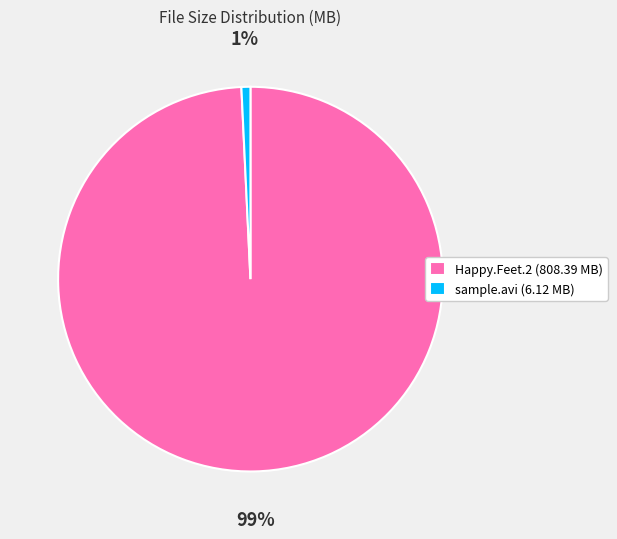

Does any single category account for the majority?

Yes